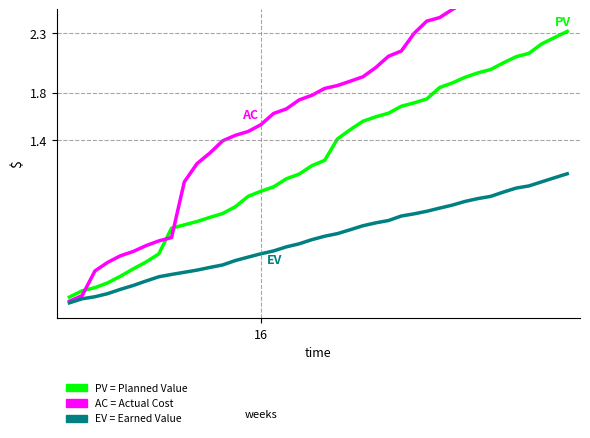

Where do PV and AC first cross each other?

1 and 2